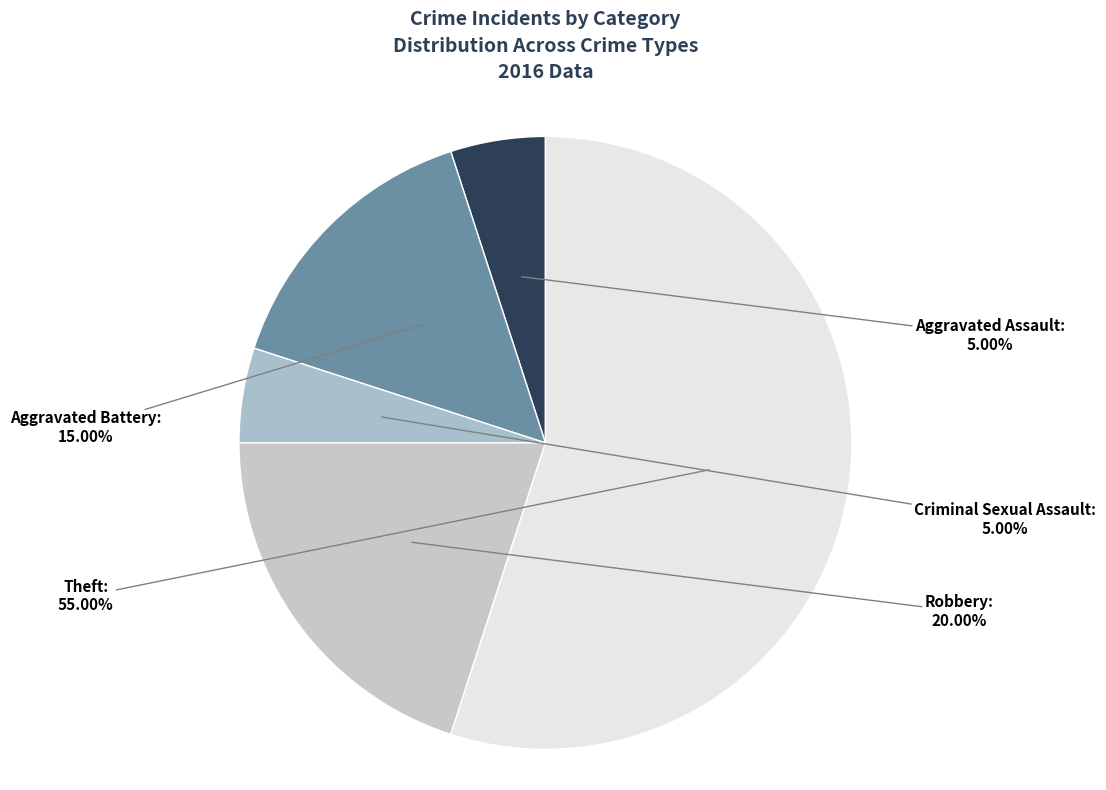

Which category has the biggest portion of the pie?

Theft